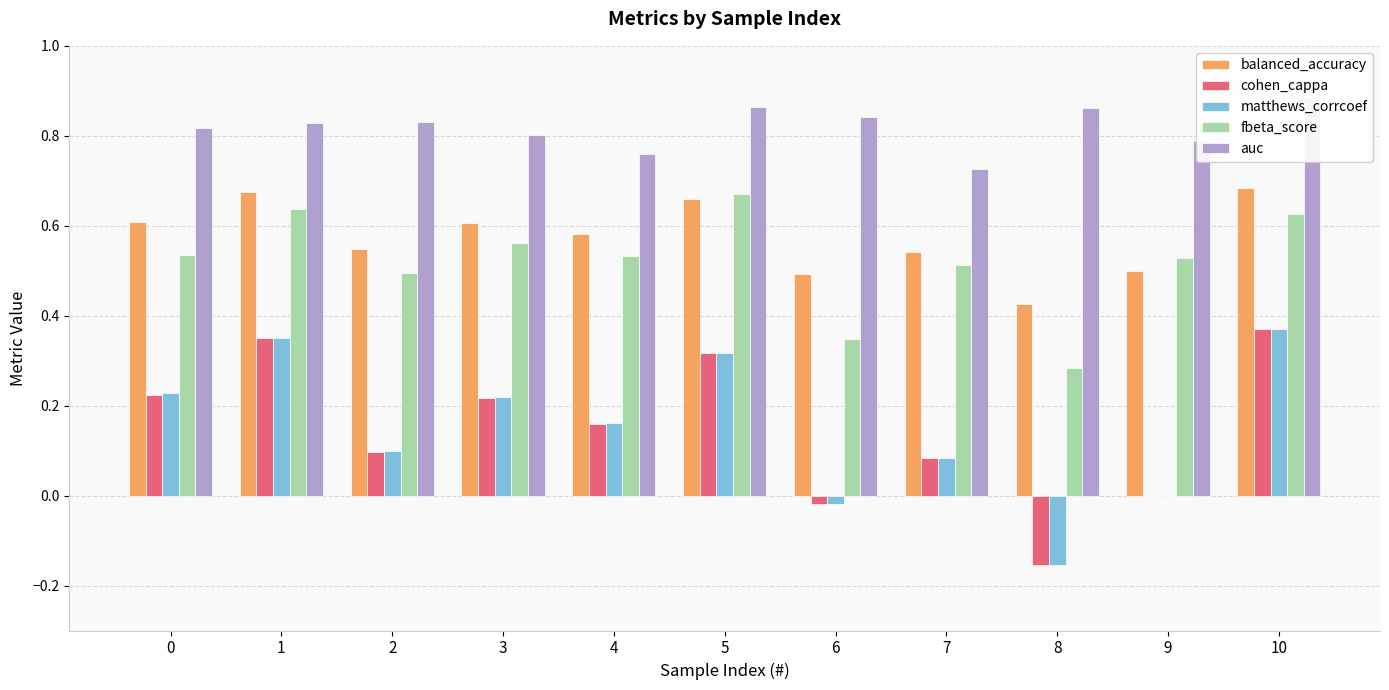

At 2, list the series in order from smallest to largest.

cohen_cappa, matthews_corrcoef, fbeta_score, balanced_accuracy, auc